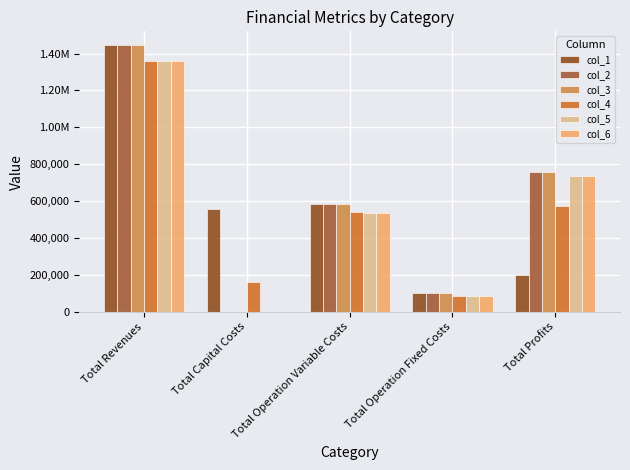

Which series has the largest total across all categories?

col_2